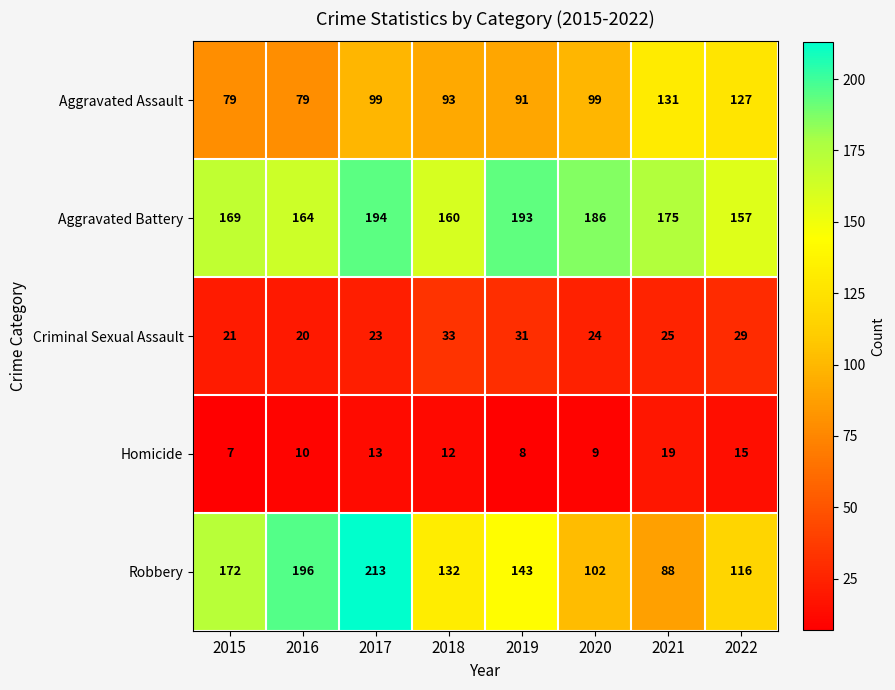

The value of Aggravated Assault at 2016 is 79. True or false?

True